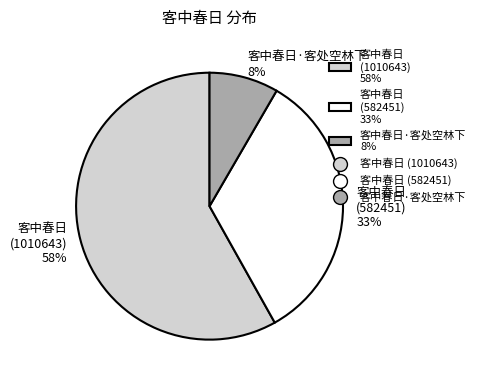

Is it true that 客中春日 (582451) is 33% of the pie?

True